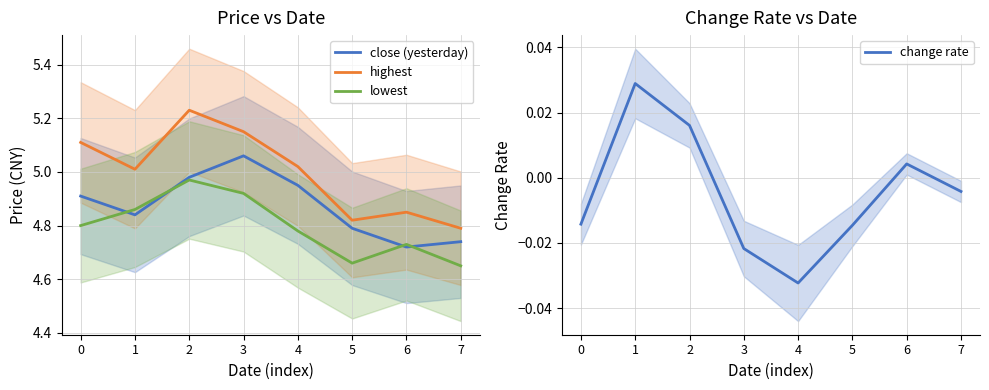

The value of close (yesterday) at 5 is 6.6. True or false?

False